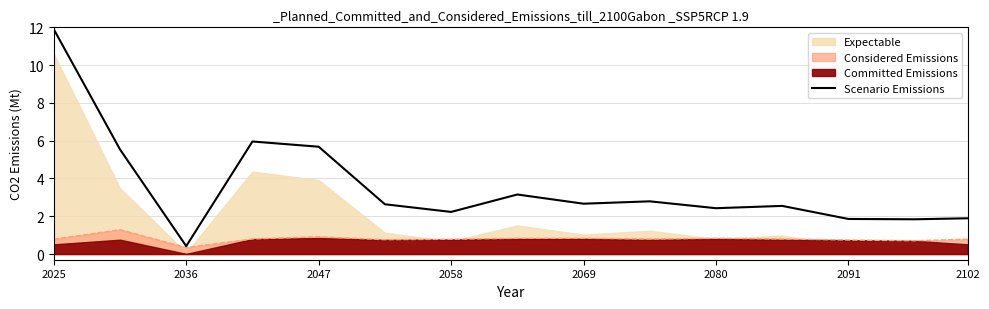

What is the approximate value of Scenario Emissions at 2036?

0.4